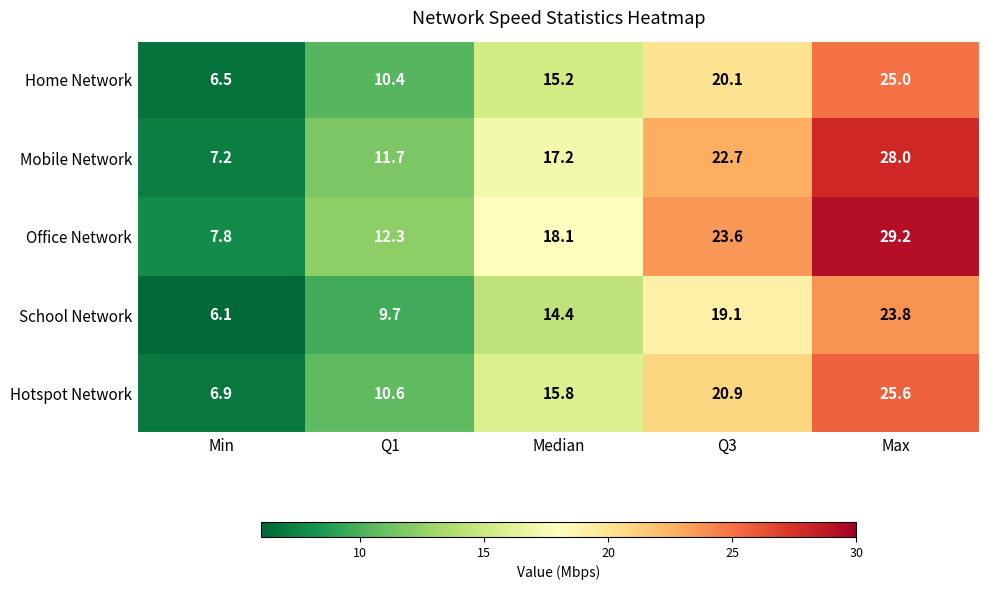

At Median, list the series in order from smallest to largest.

School Network, Home Network, Hotspot Network, Mobile Network, Office Network